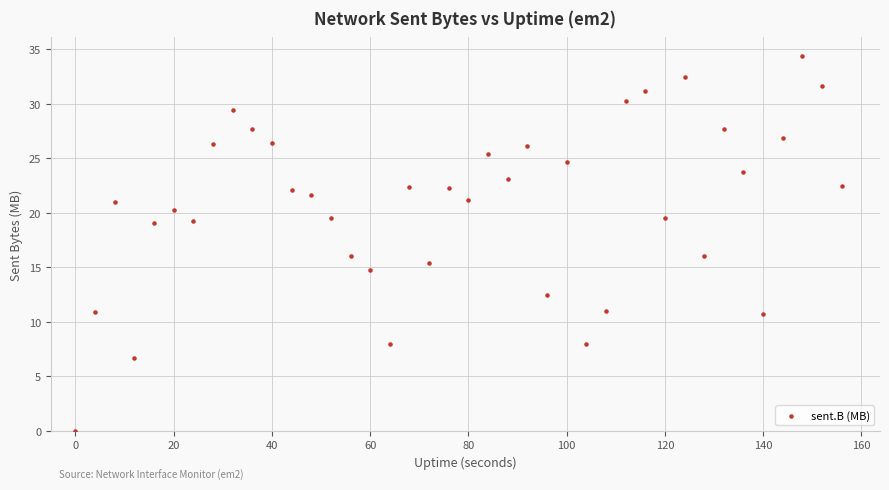

What is the range of Y values (max minus min)?

34.4